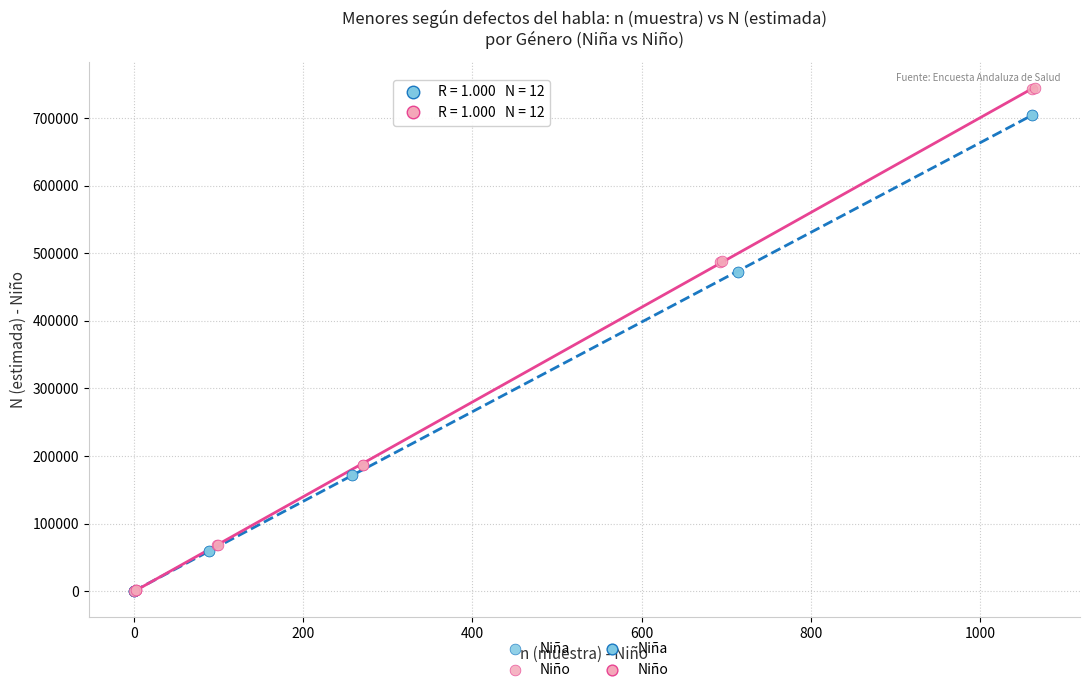

Which series contains the highest Y value?

Niño